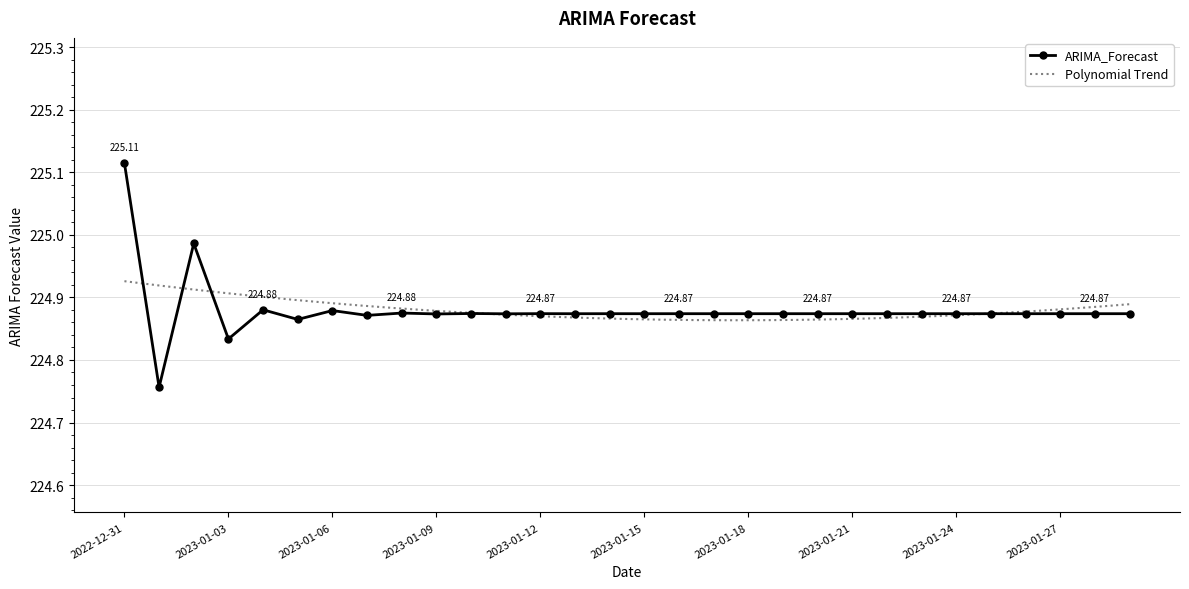

What is the value of the 23rd point from the left?

224.9